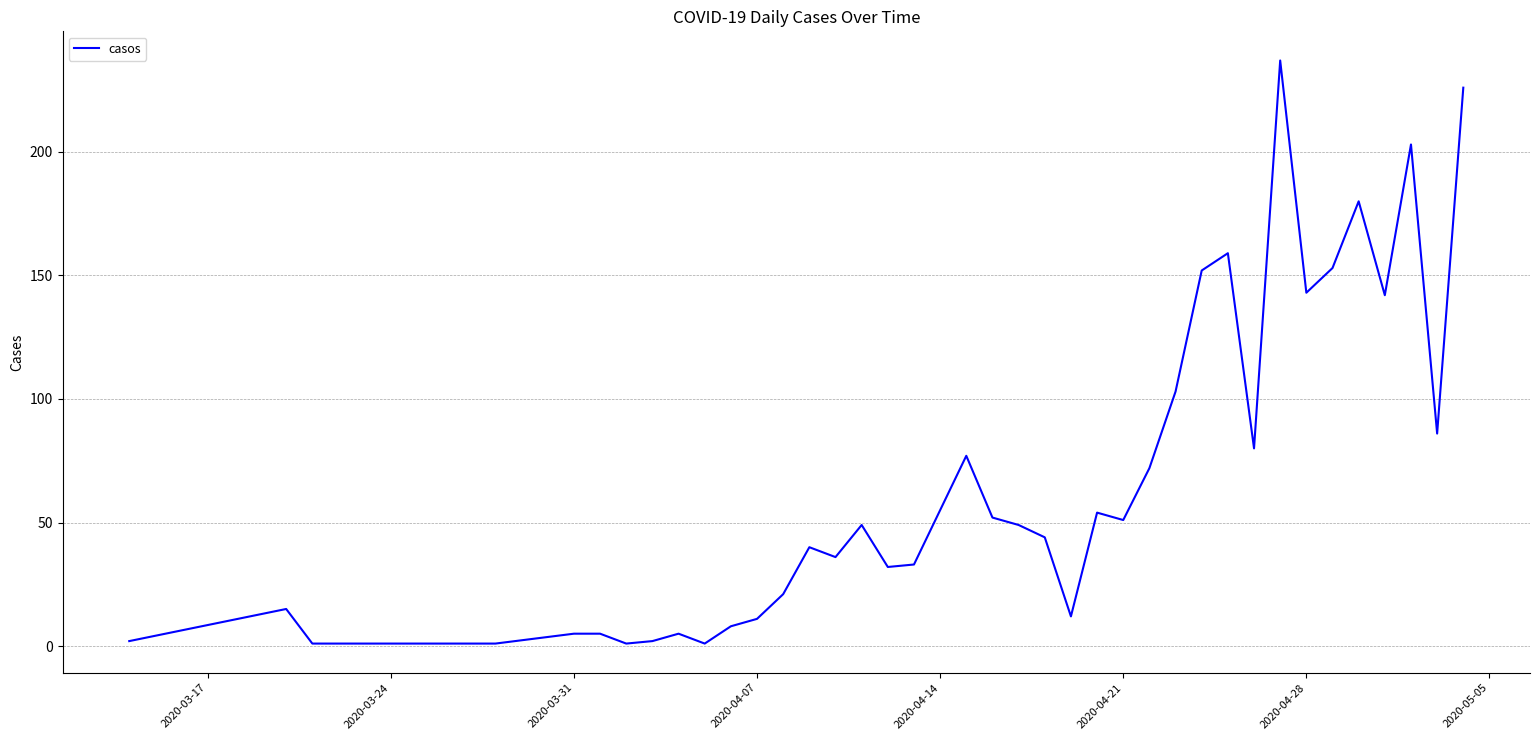

What is the maximum value shown in the chart?

237